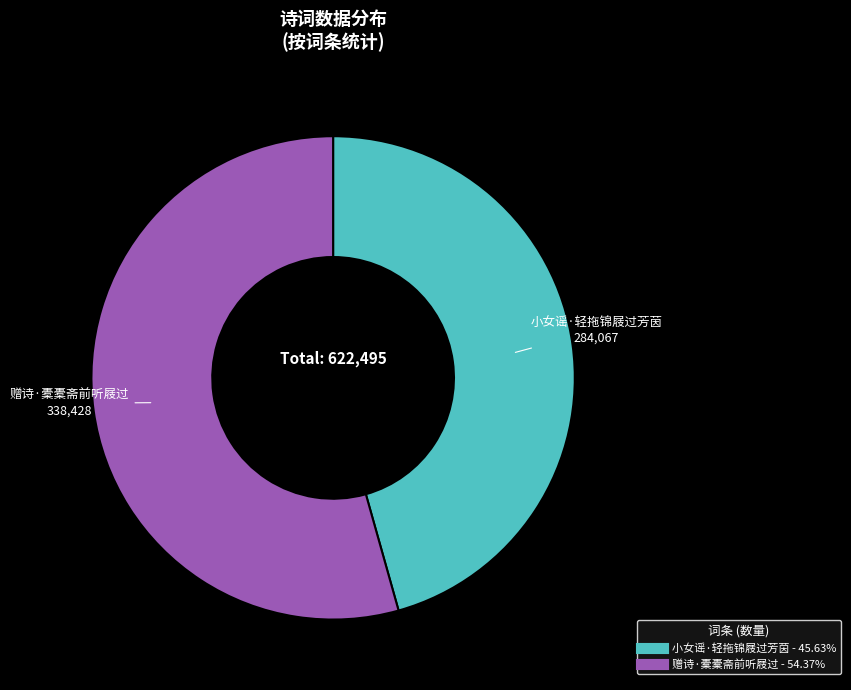

Count the number of slices in the pie.

2